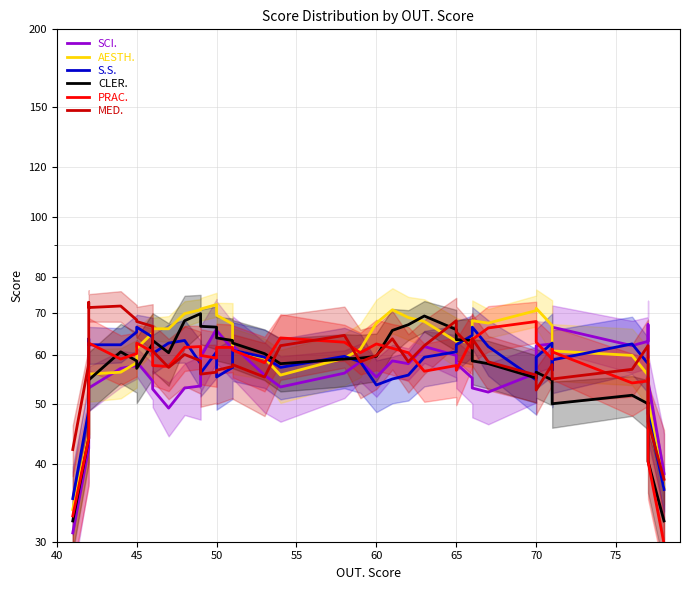

What is the highest value of the S.S. series?

66.4